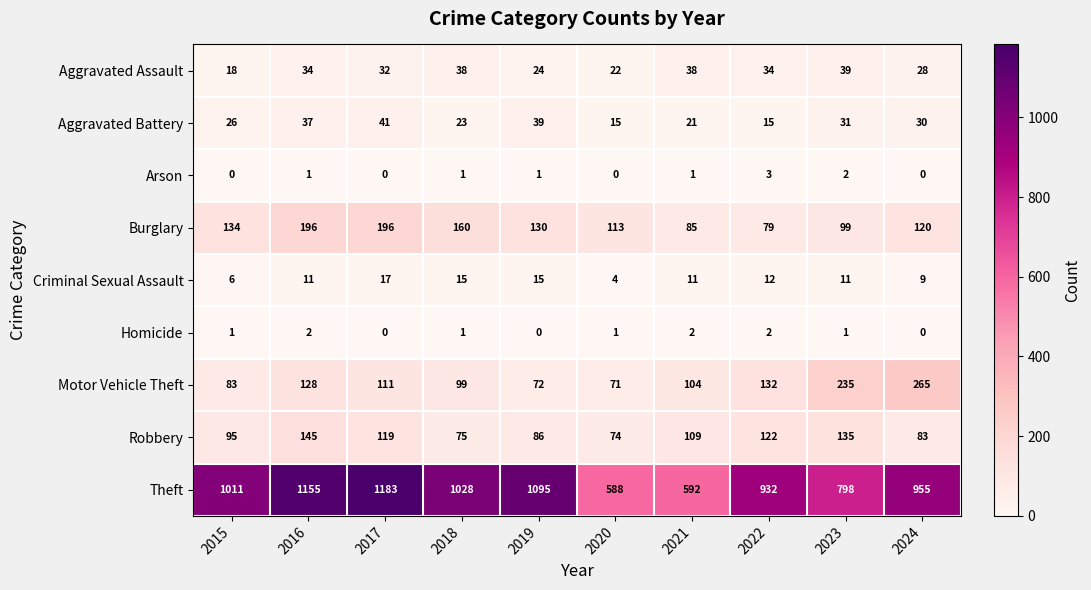

Read the Robbery value at 2015, to the nearest 10.

100